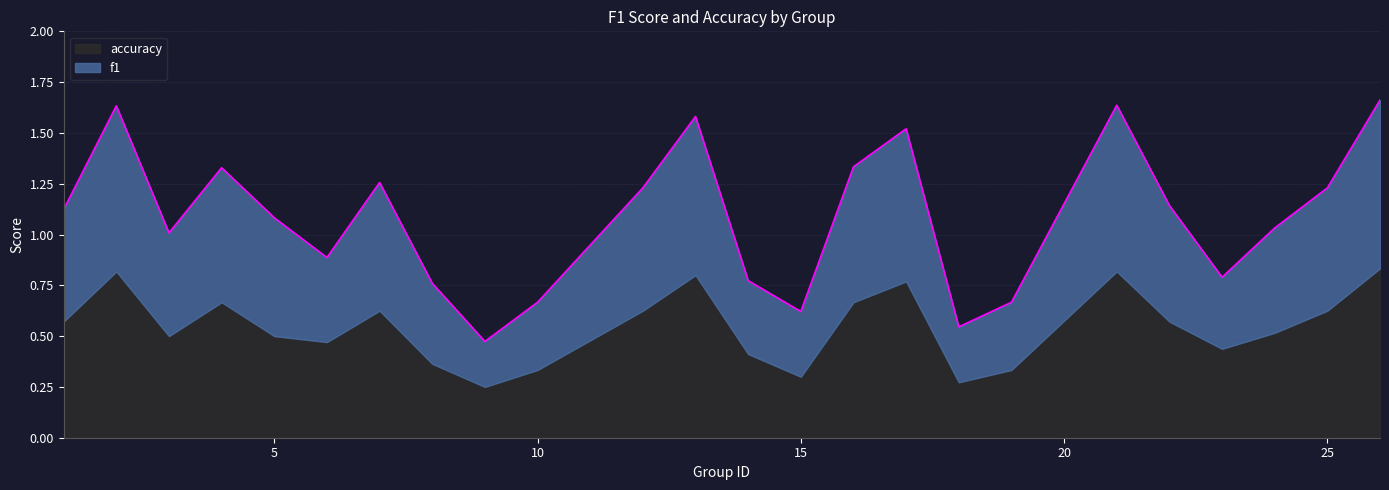

Reading right to left, list all the values displayed in this chart.

26=1.7	25=1.2	24=1.0	23=0.8	22=1.1	21=1.6	19=0.7	18=0.5	17=1.5	16=1.3	15=0.6	14=0.8	13=1.6	12=1.2	10=0.7	9=0.5	8=0.8	7=1.3	6=0.9	5=1.1	4=1.3	3=1.0	2=1.6	1=1.1